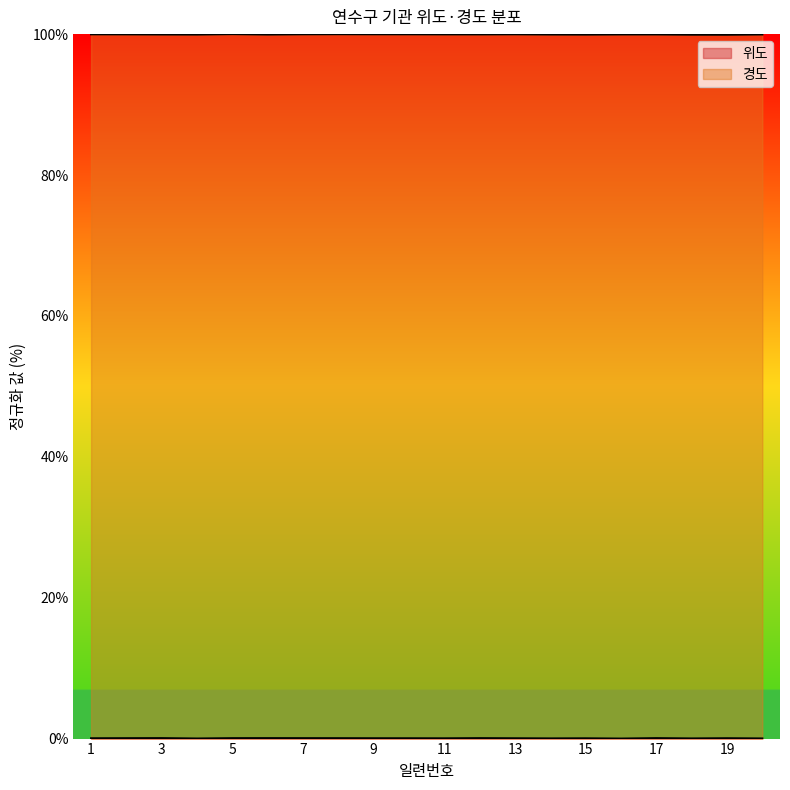

How many interior local peaks does the 위도 series have?

6